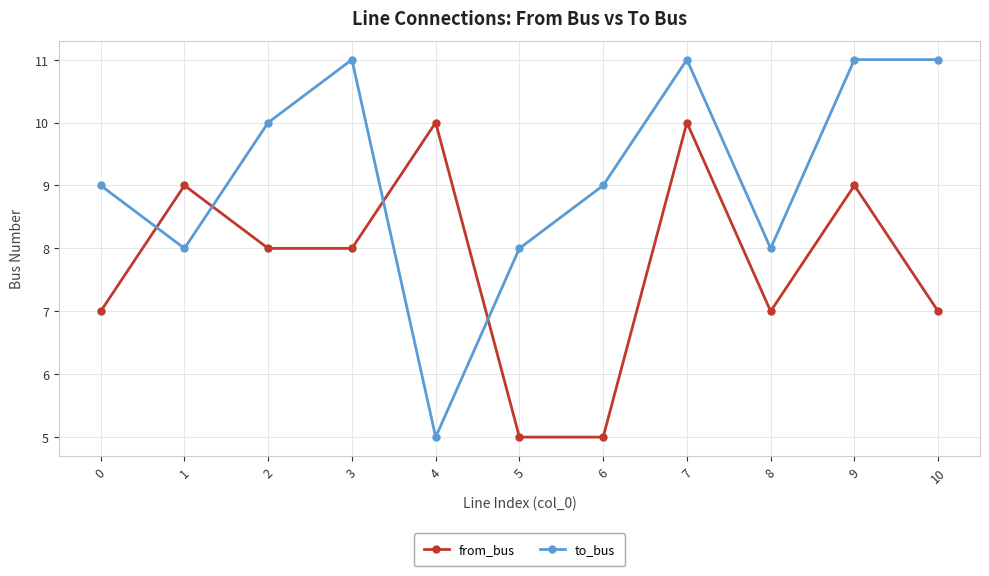

What is the sum of all from_bus values?

85